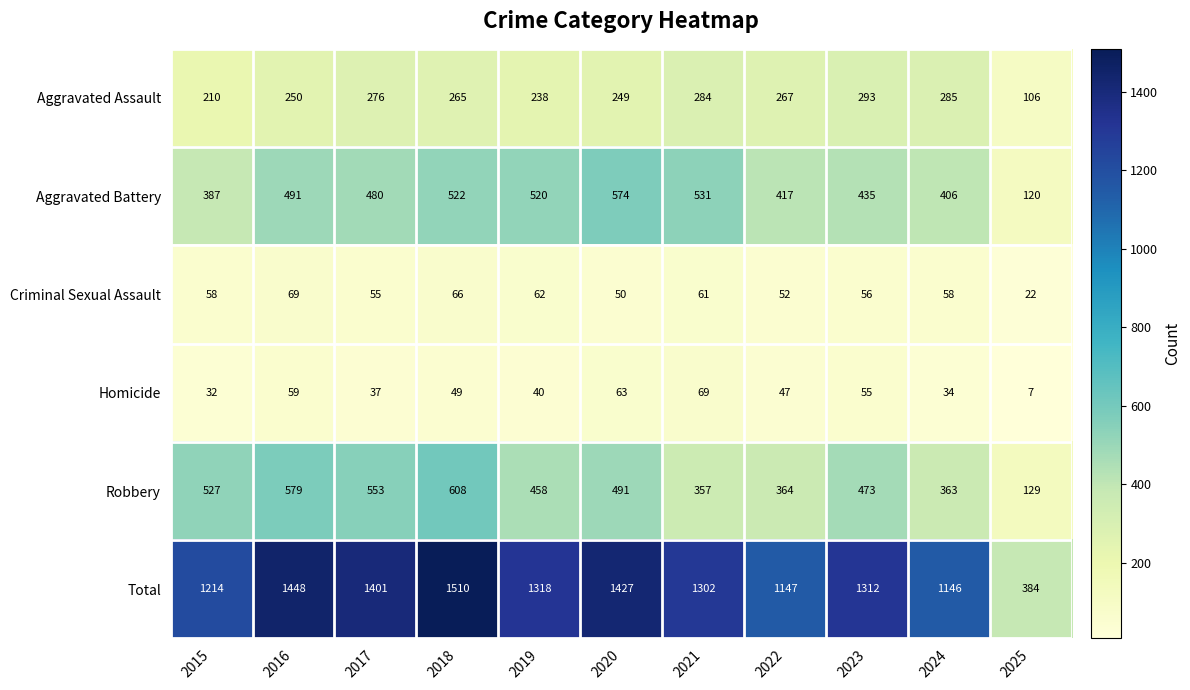

Is it true that Robbery equals 241 at 2021?

False